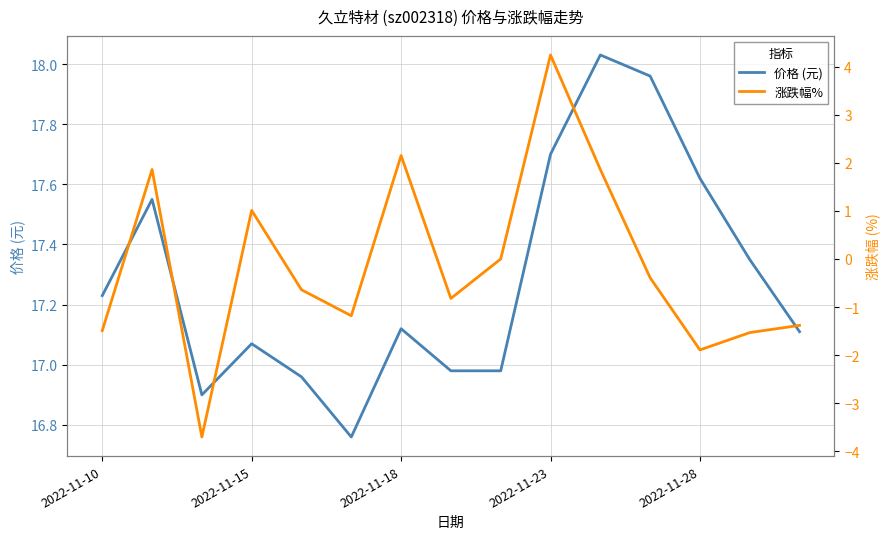

How many data points in 价格 (元) are less than 17?

5